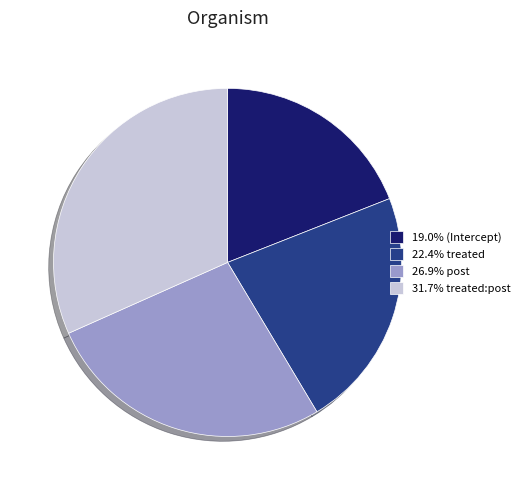

Is the sum of 22.4% treated and 26.9% post greater than half?

No